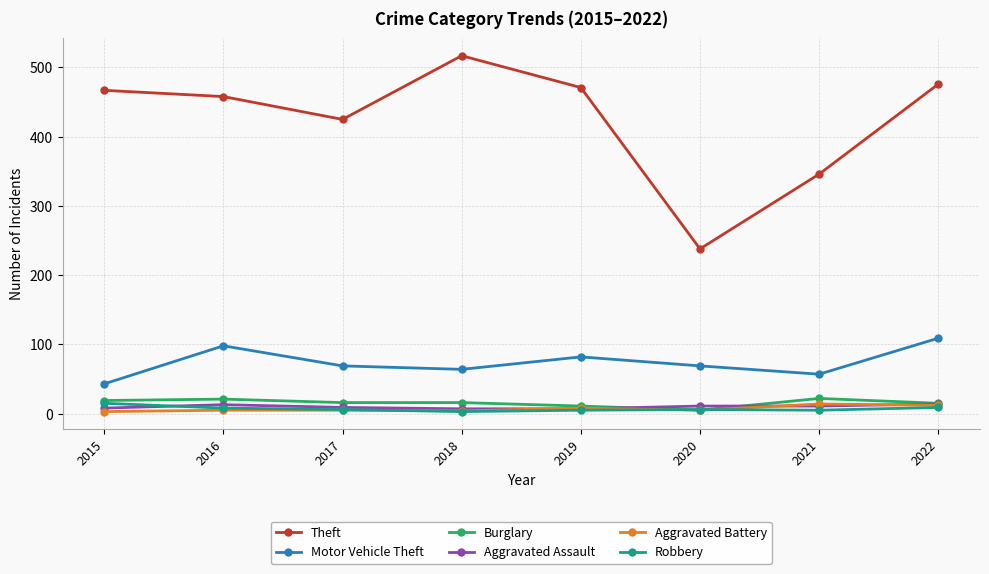

What is the difference between the maximum and minimum values in the Motor Vehicle Theft series?

66